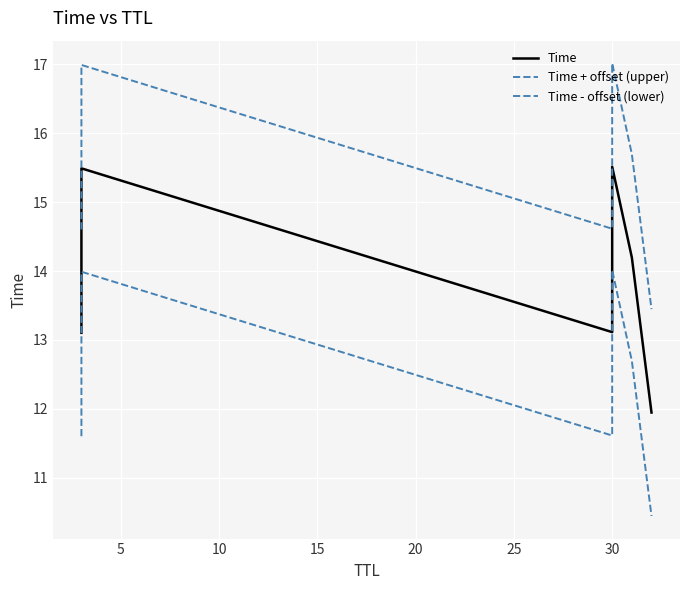

What is the sum of the Time values at 15 and 25?

27.5